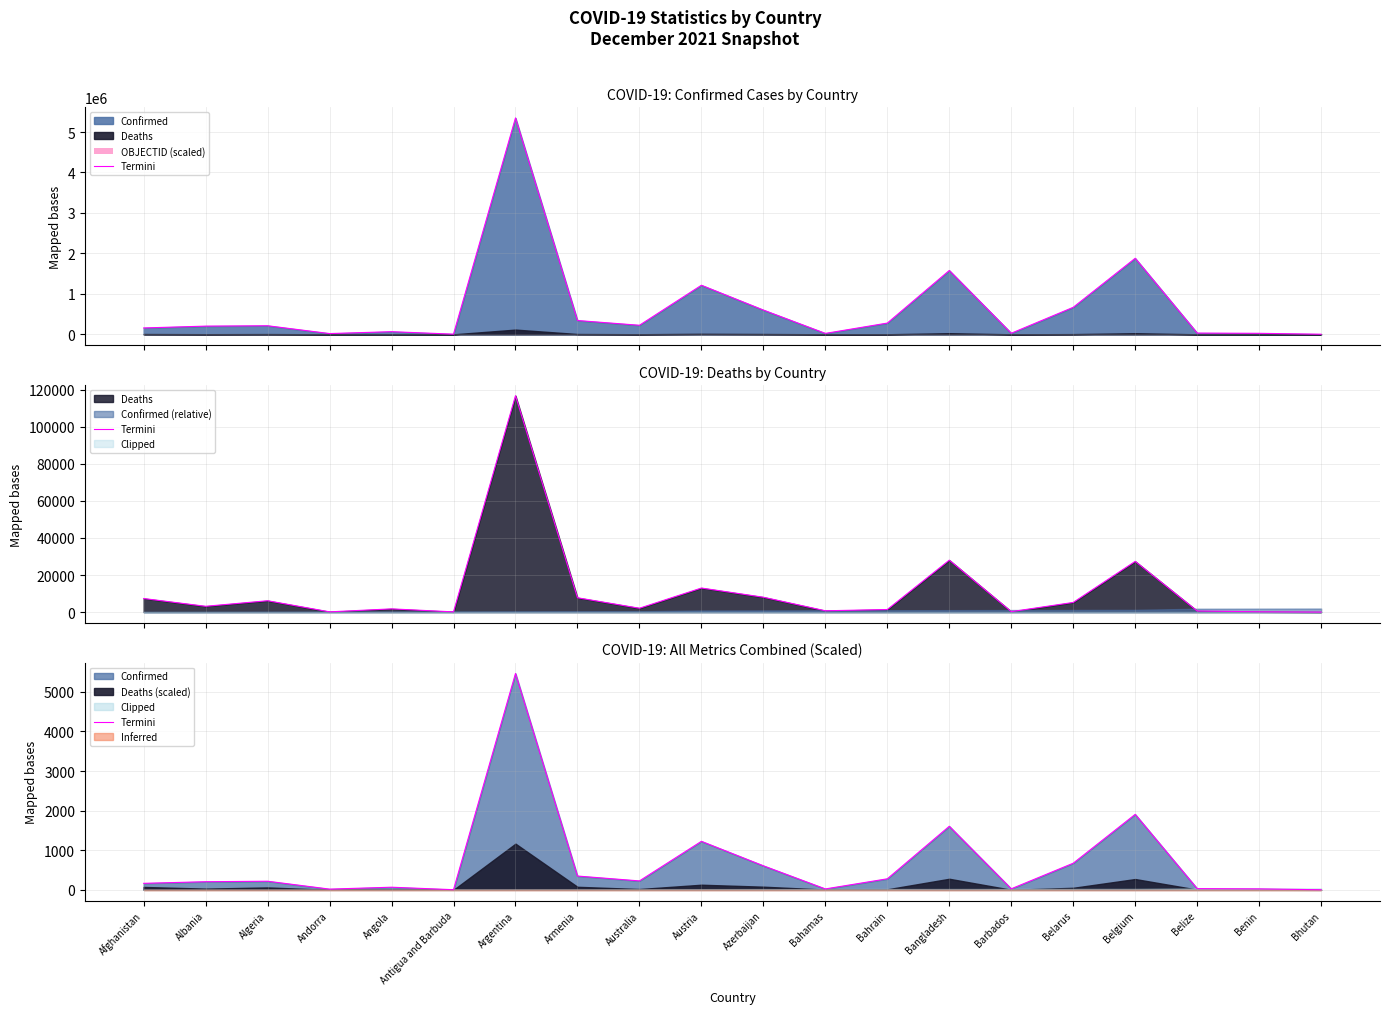

What is the difference between the second highest and second lowest values?

1902.9